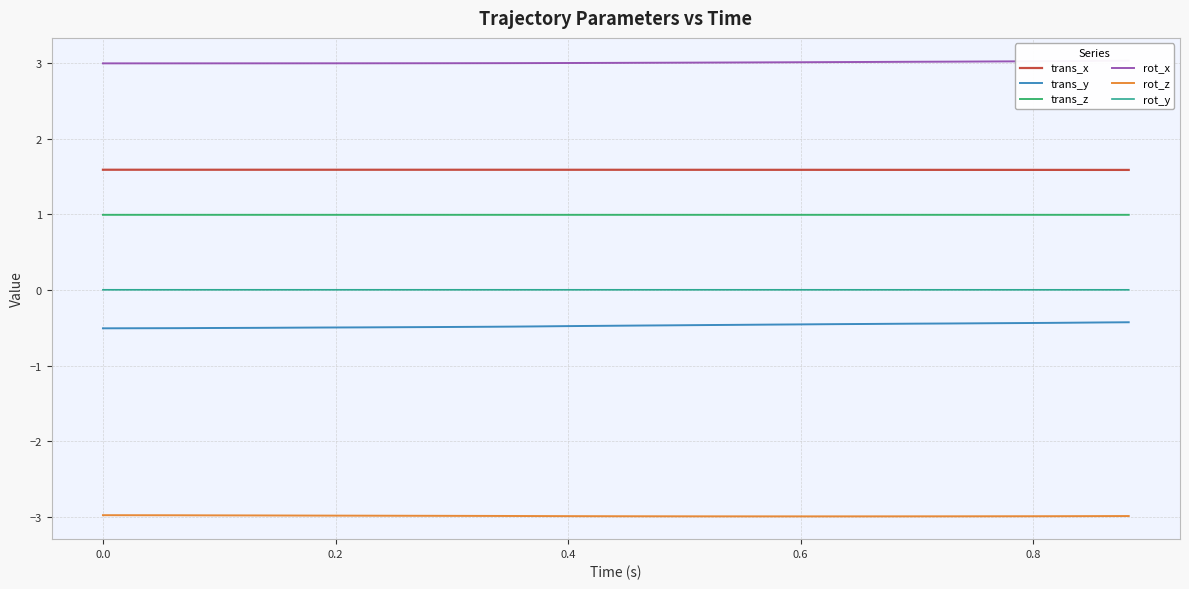

What are all the series names shown in the legend?

trans_x, trans_y, trans_z, rot_x, rot_z, rot_y